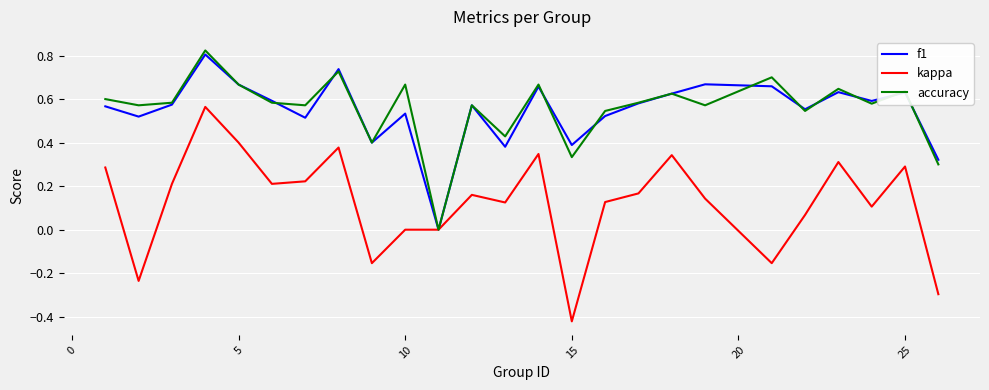

True or false: f1 has more than 0 interior local peaks.

True